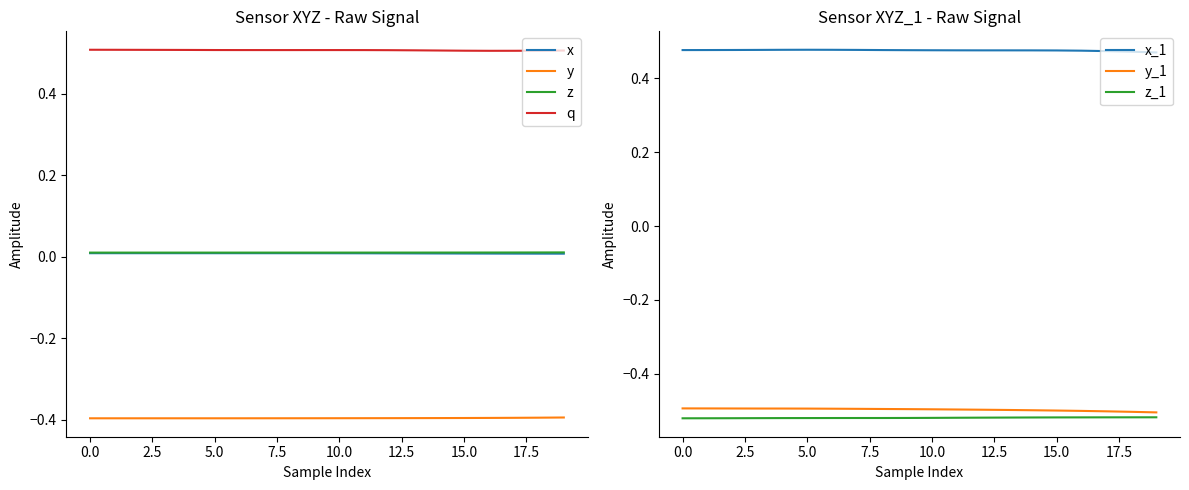

How many z values are between 0 and 1?

20